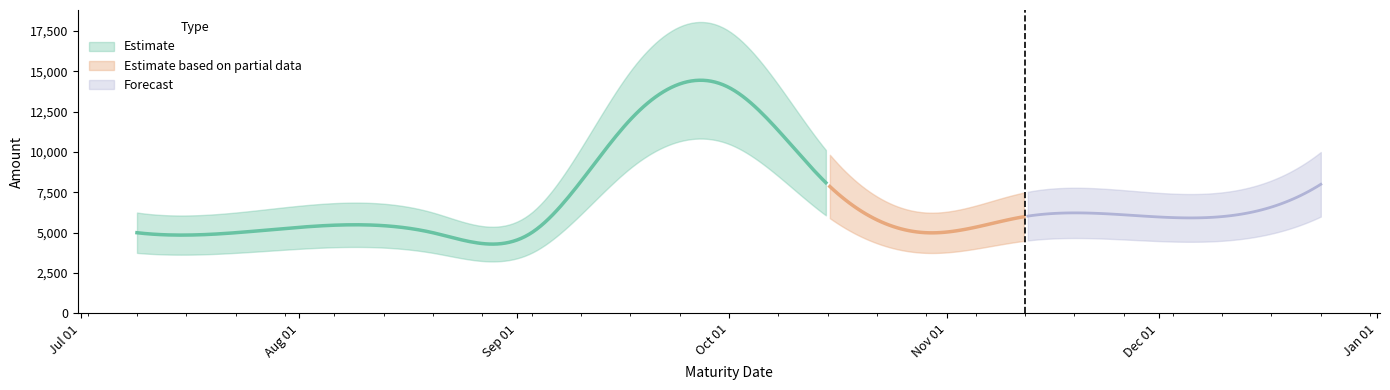

What is the ratio of the value at 2024-07-09 to the value at 2024-07-23?

1.0